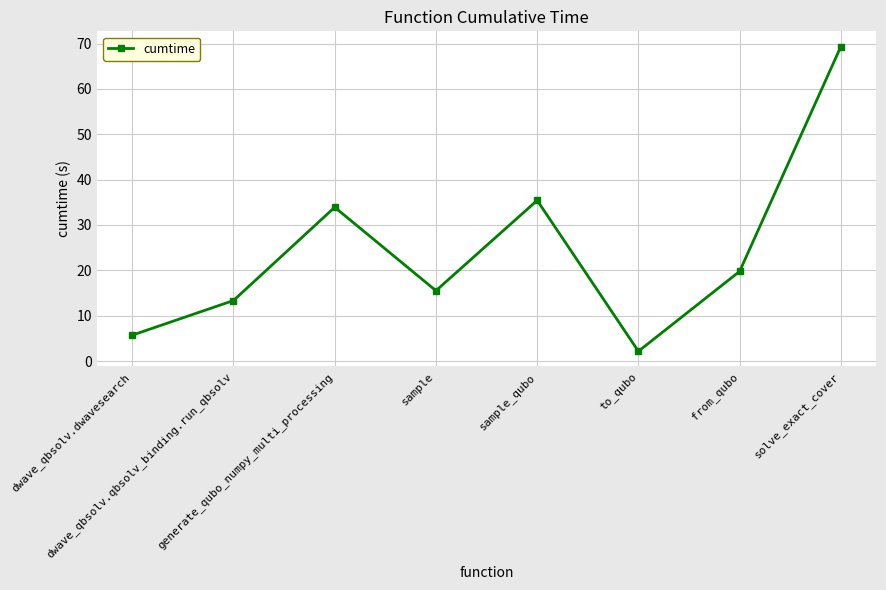

What is the difference between the second highest and second lowest values?

29.7